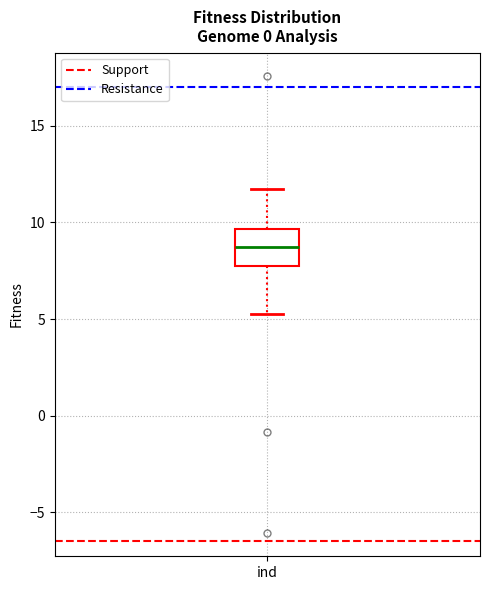

Transcribe this box plot: give where the median line is, the range the box spans, and where the two whiskers end, as read against the y-axis. The values are not printed on the chart, so give them approximately, as read against the axis.

median 8.5, box 7.5 to 9.5, whiskers 5.5 to 11.5